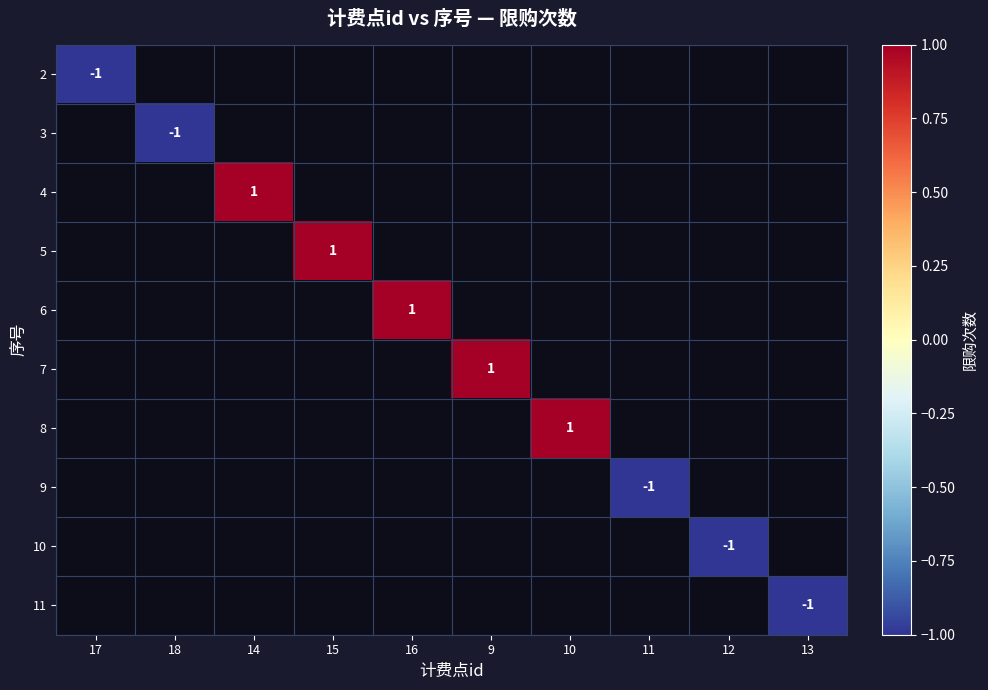

The value of 10 at 12 is -2. True or false?

False